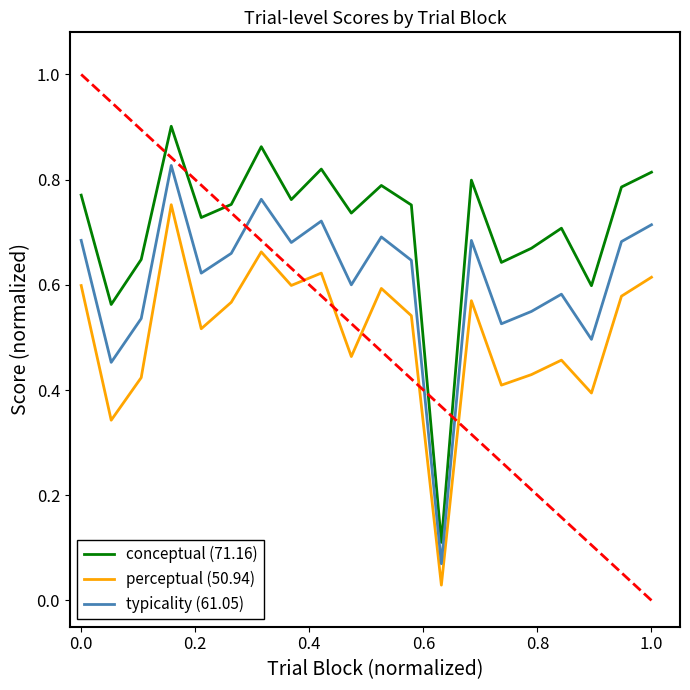

Rank the series by their average value, from highest to lowest.

conceptual (71.16), typicality (61.05), perceptual (50.94)